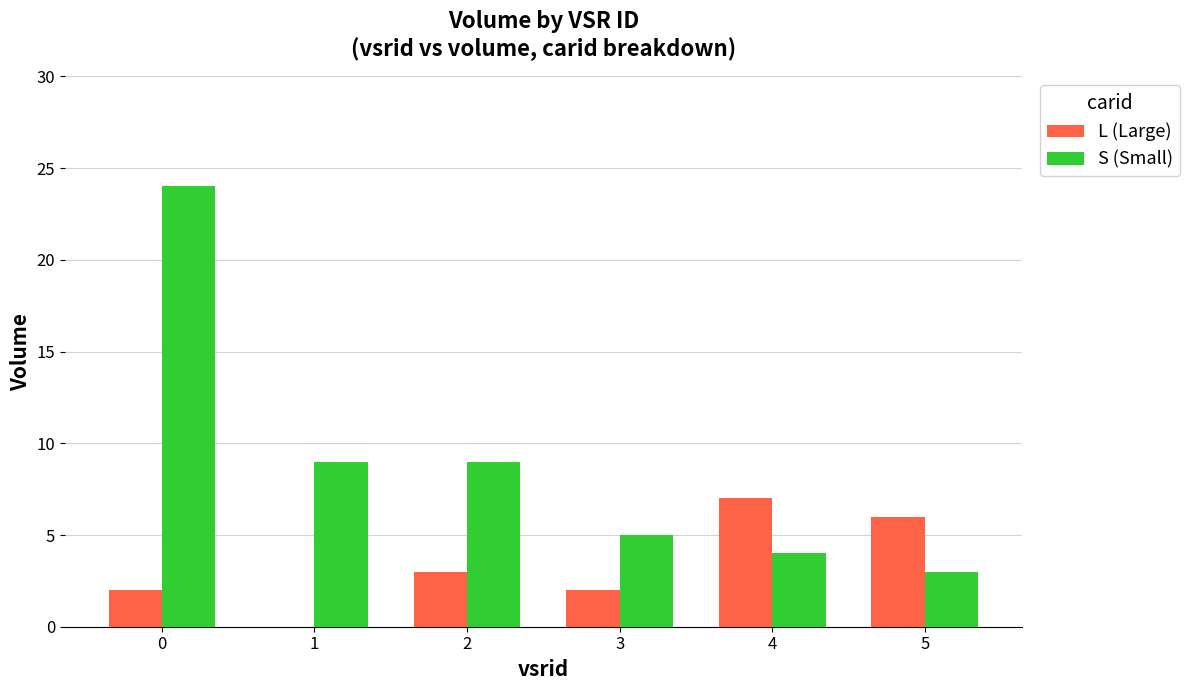

Which series changed the most between 3 and 4?

L (Large)